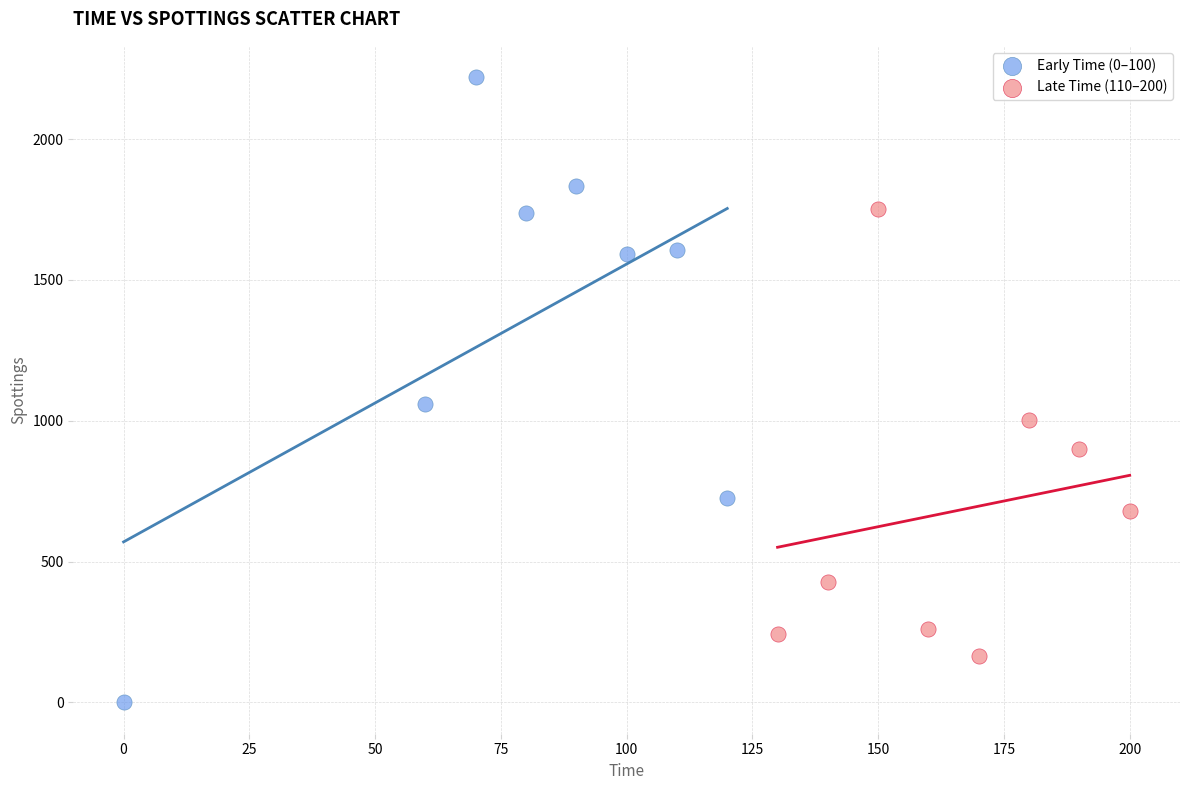

What are all the series names shown in the legend?

Early Time (0–100), Late Time (110–200)